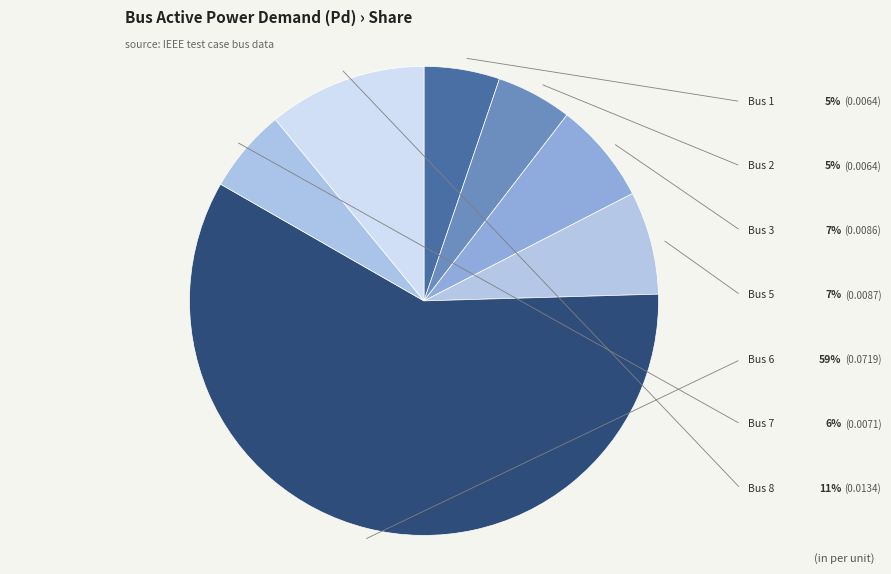

How many slices are in this pie chart?

7